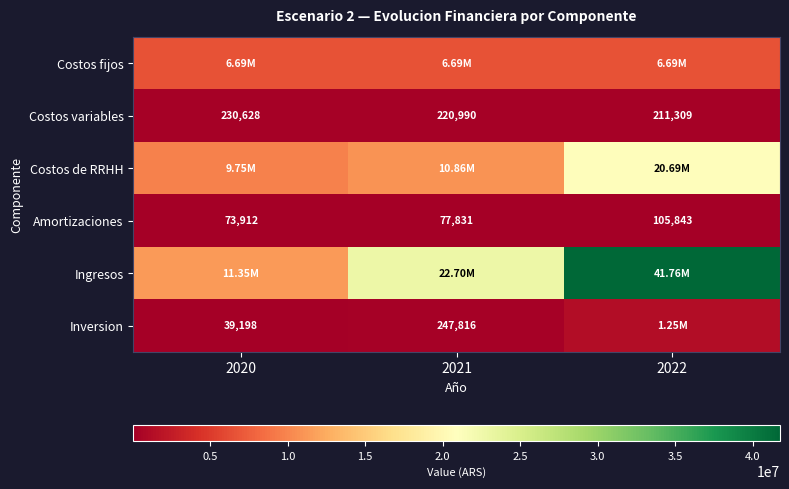

Rank the series at 2021 from highest to lowest value.

Ingresos, Costos de RRHH, Costos fijos, Inversion, Costos variables, Amortizaciones